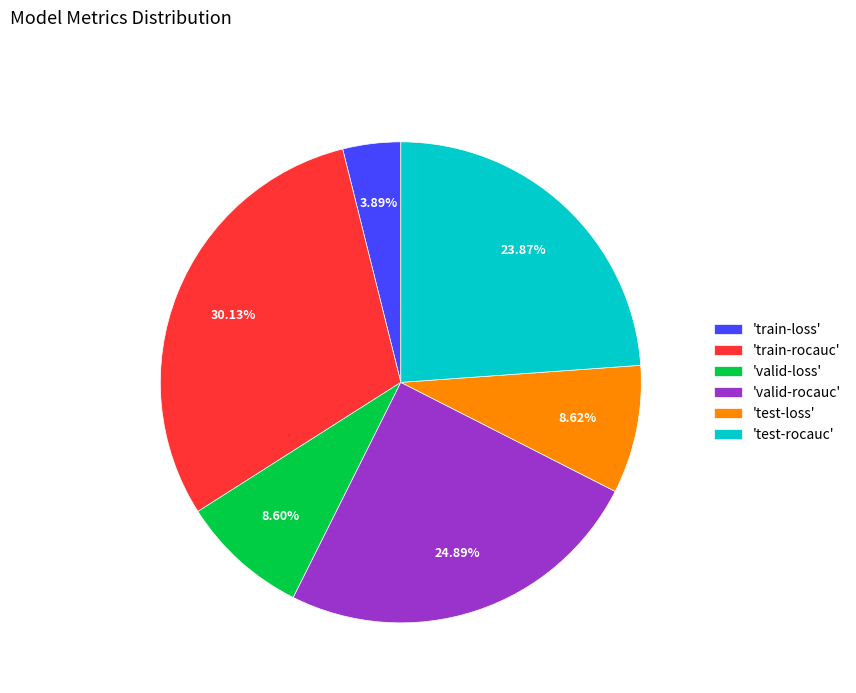

What is the smallest slice in the pie chart?

'train-loss'